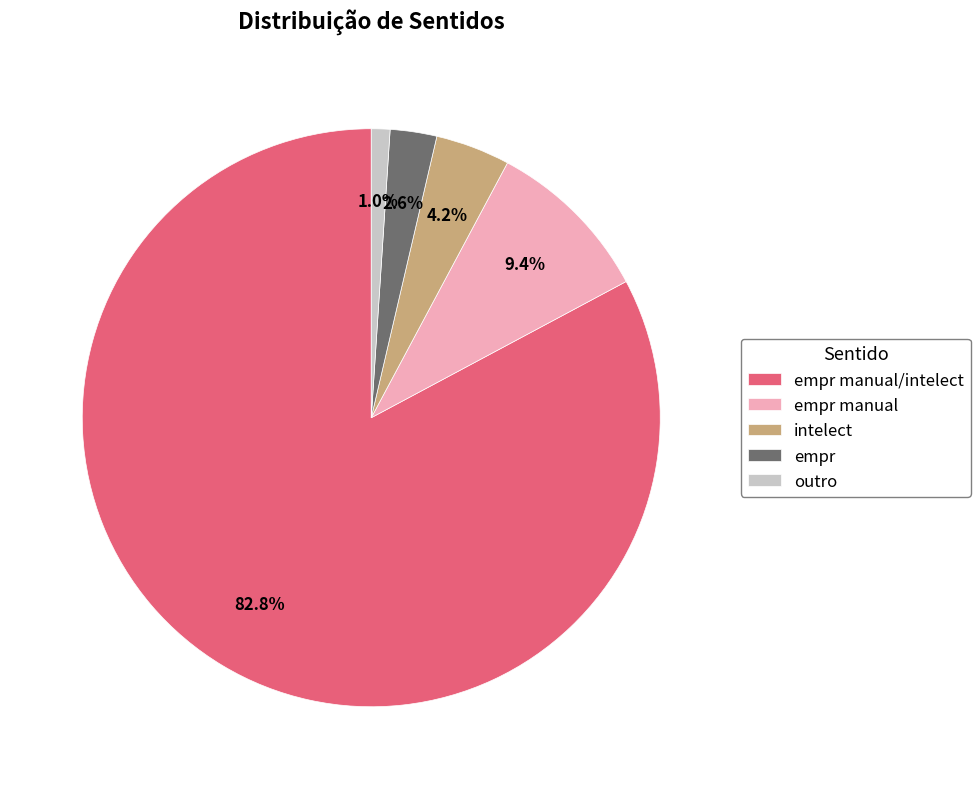

Combined, do empr manual/intelect and outro account for over 50%?

Yes